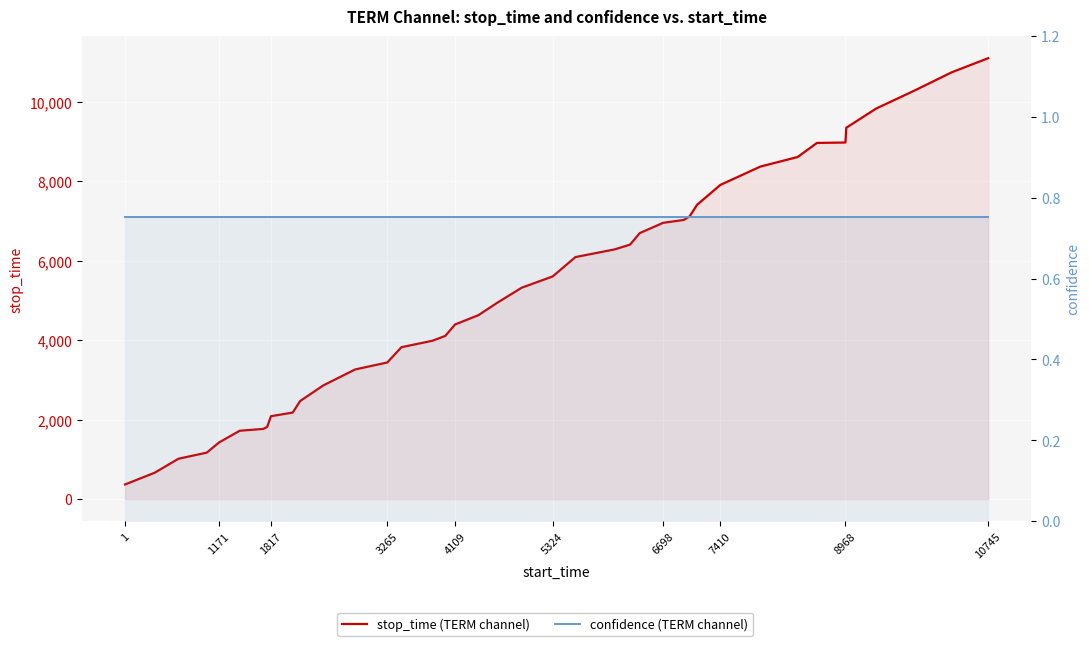

Rank the series by their maximum value, from lowest to highest.

confidence (TERM channel), stop_time (TERM channel)